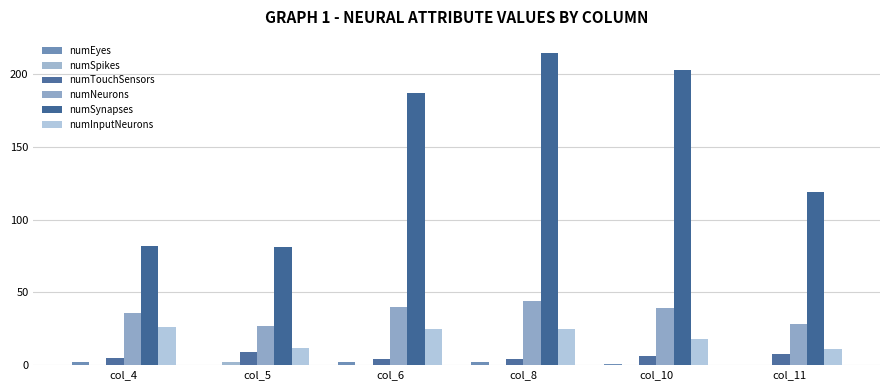

Count the number of data series in this chart.

6